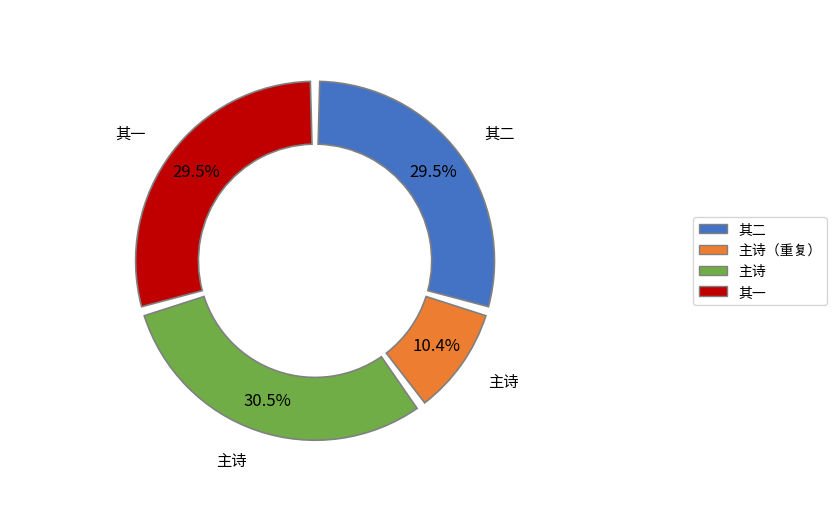

Is the sum of 莱州，赠林郎故人林鸣九孙 其二 and 莱州，赠林郎故人林鸣九孙 其一 greater than half?

Yes